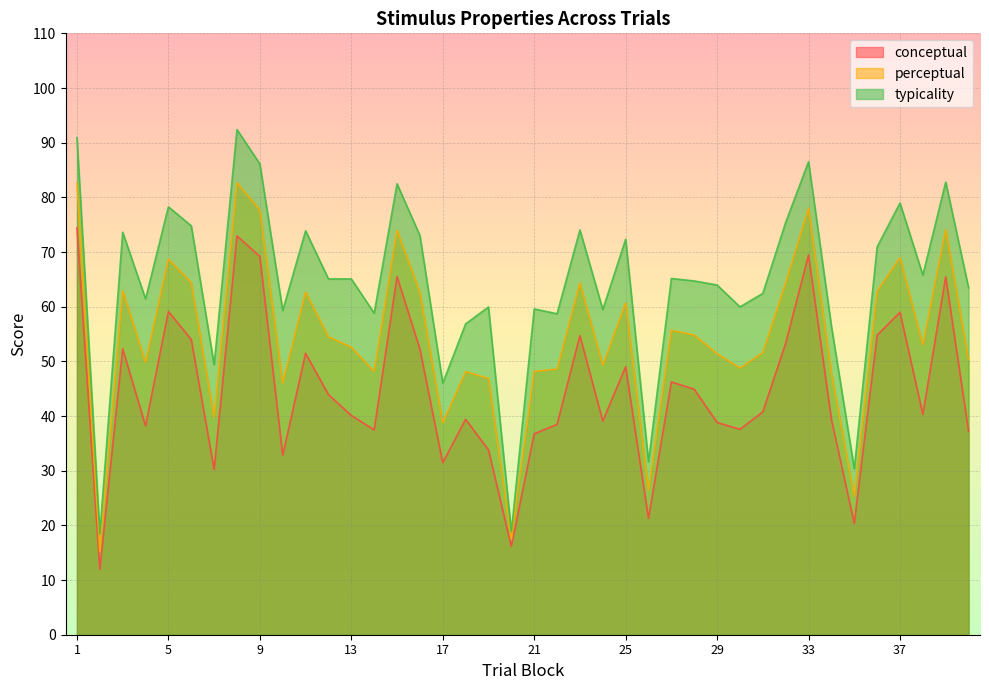

List the series in order of their overall mean, lowest first.

conceptual, perceptual, typicality